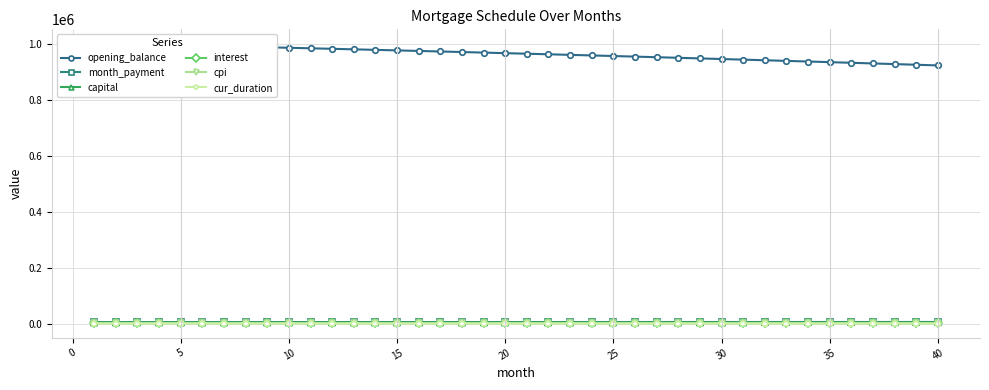

How many values in the interest series exceed 1812?

20